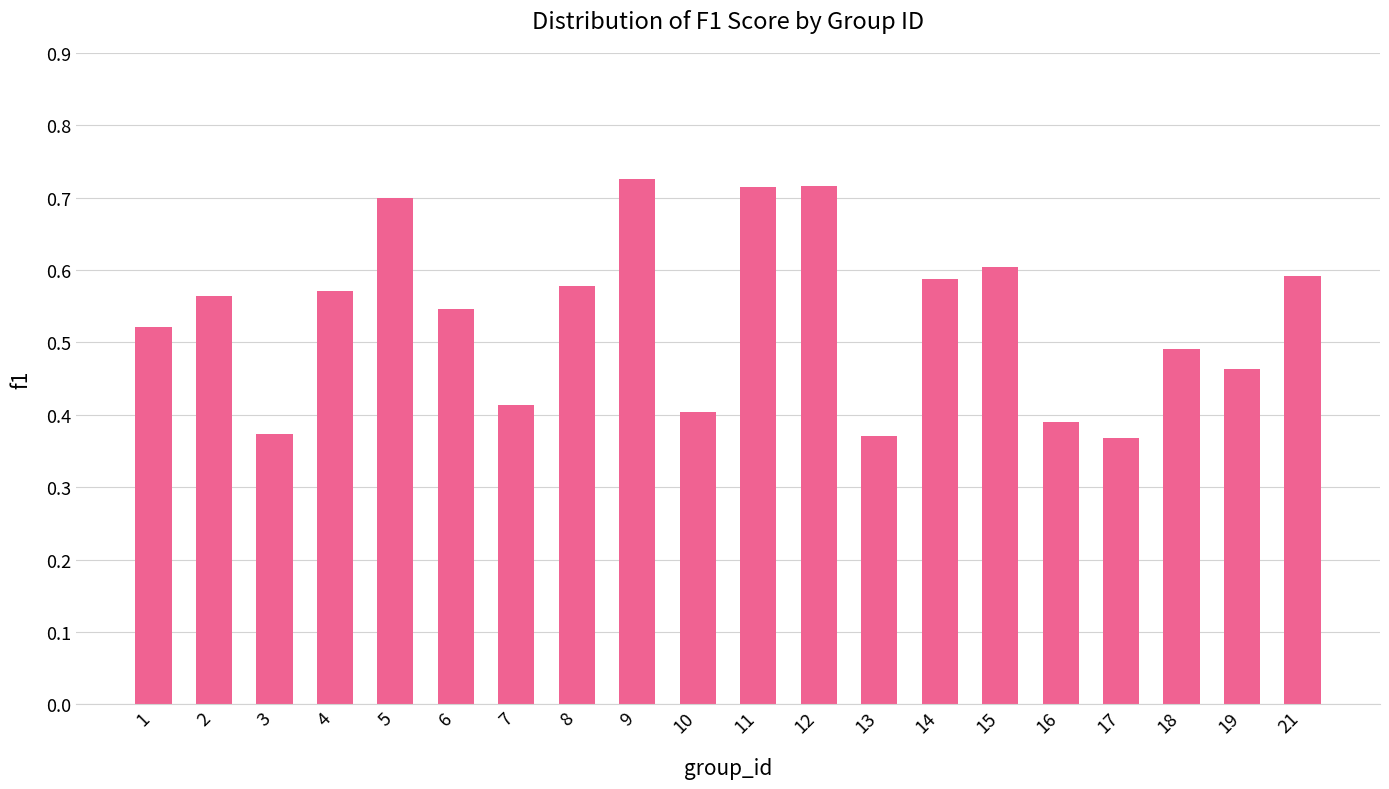

Is it true that the value at 6 is 0.1?

False